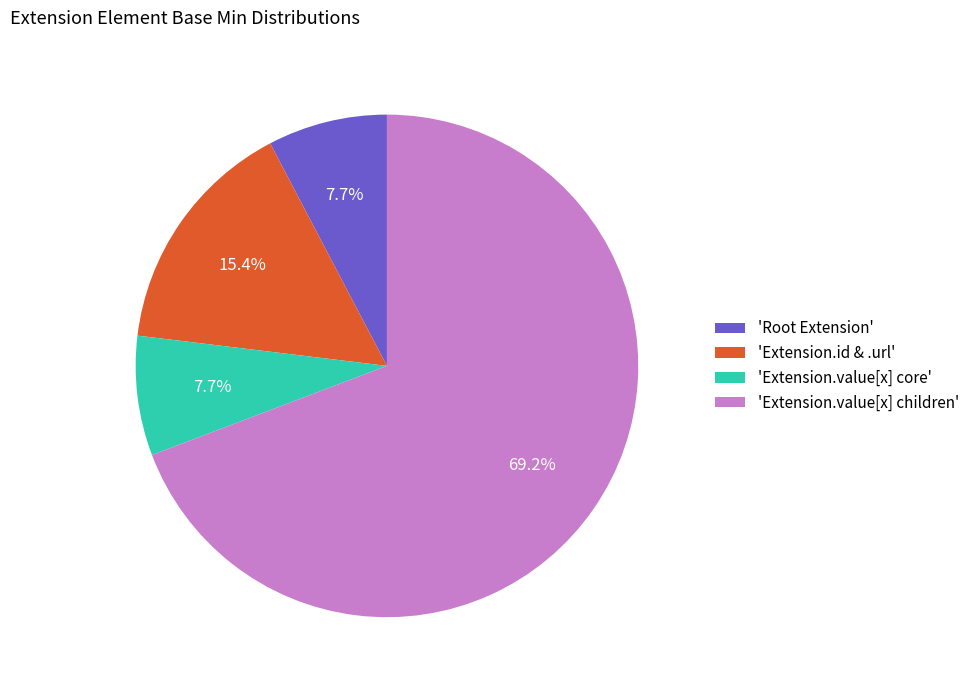

What portion of the pie excludes 'Extension.value[x] children'?

30.8%